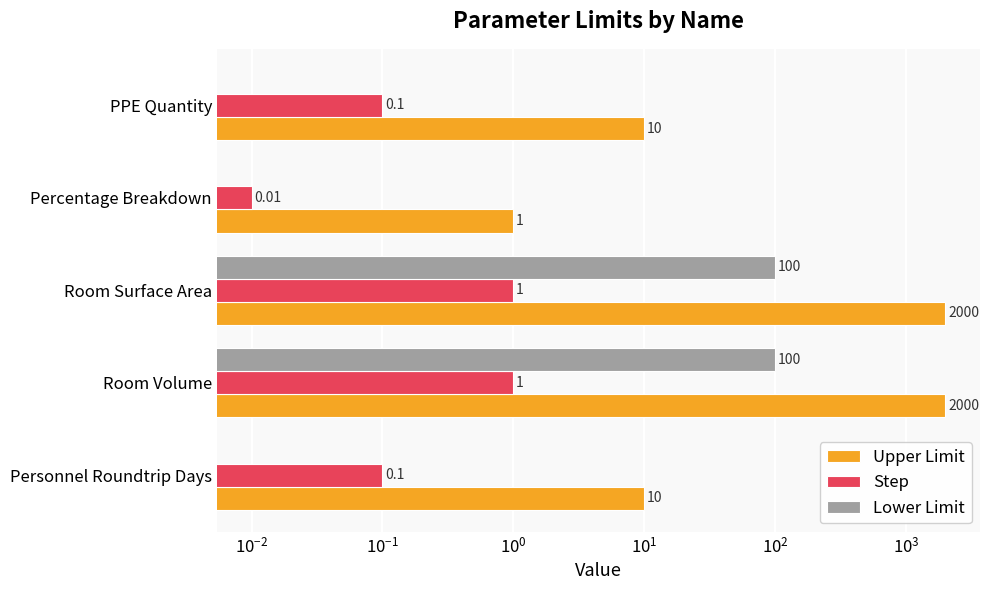

What is the difference between the second highest and minimum values in the Lower Limit series?

100.0